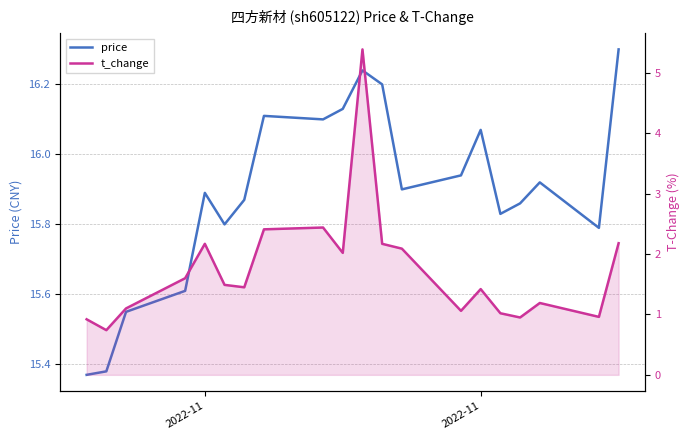

How many interior local peaks does the price series have?

5